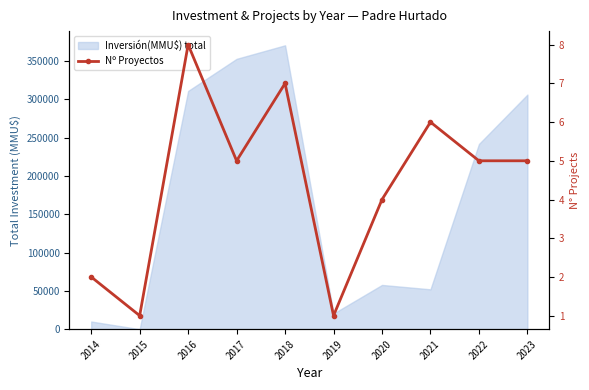

At which label does the data first exceed 5?

2016